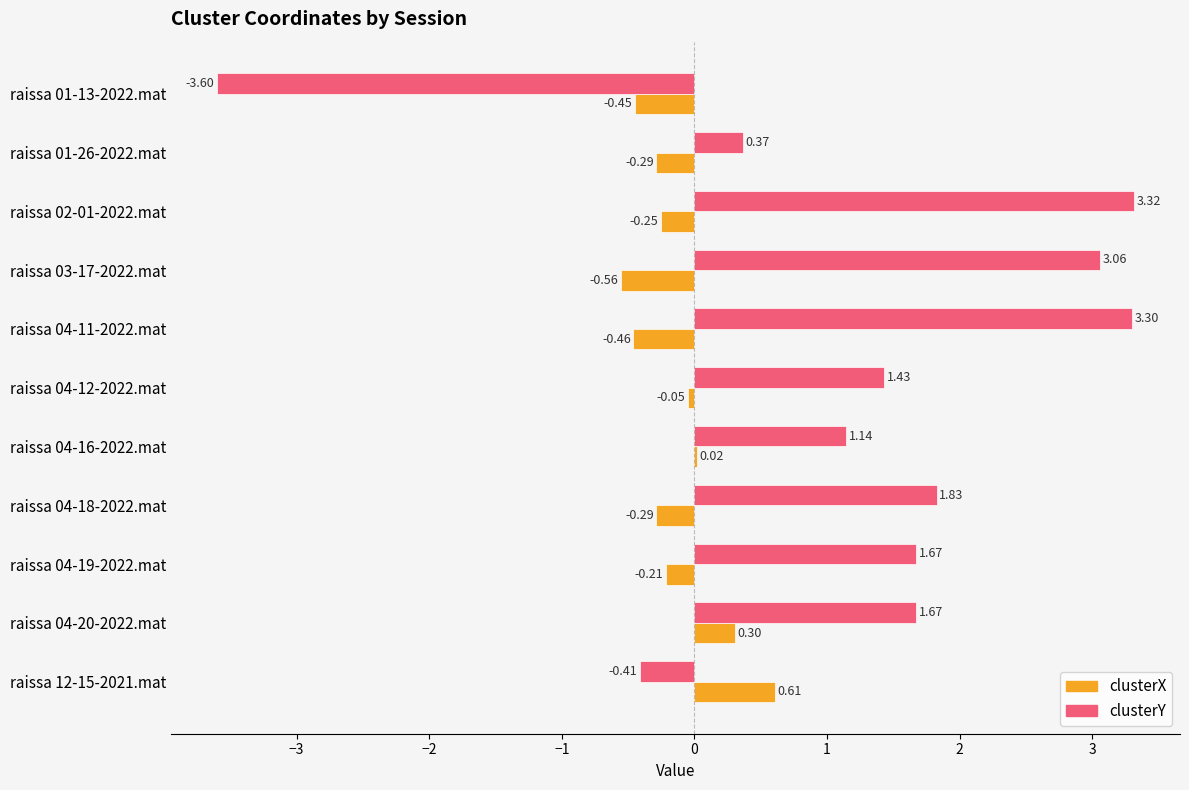

Which series has the largest total across all categories?

clusterY